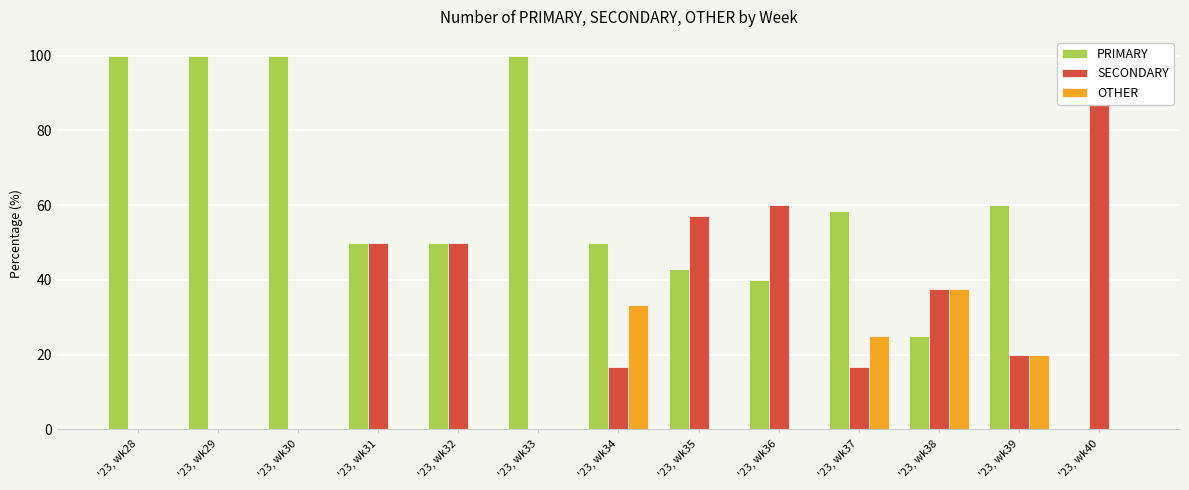

At which label is SECONDARY closest to 50?

'23, wk31